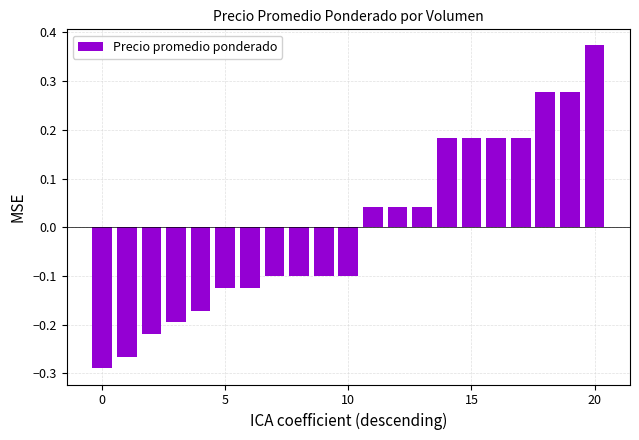

What is the difference between the maximum and minimum values?

0.7